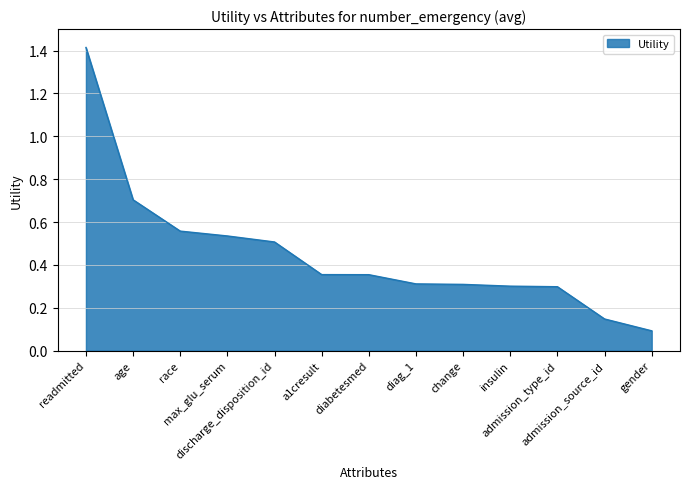

The value at diag_1 is 0.2. True or false?

False